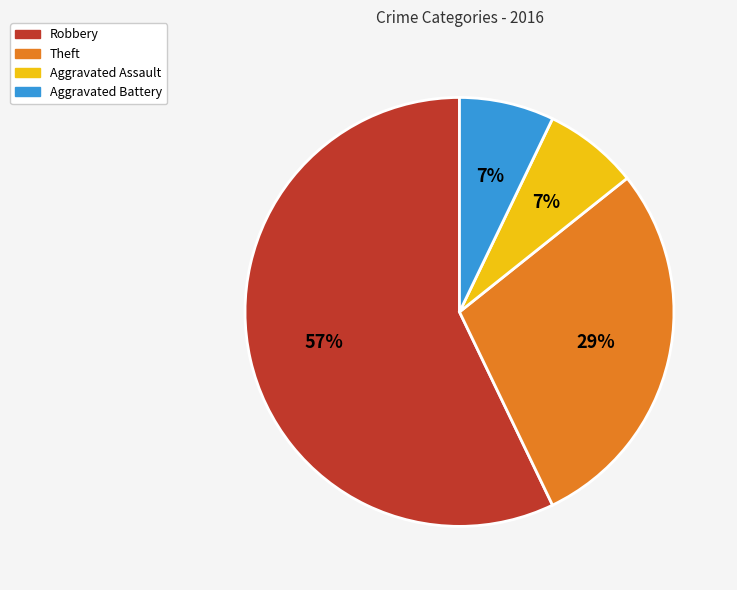

True or false: Robbery accounts for 64% of the total.

False